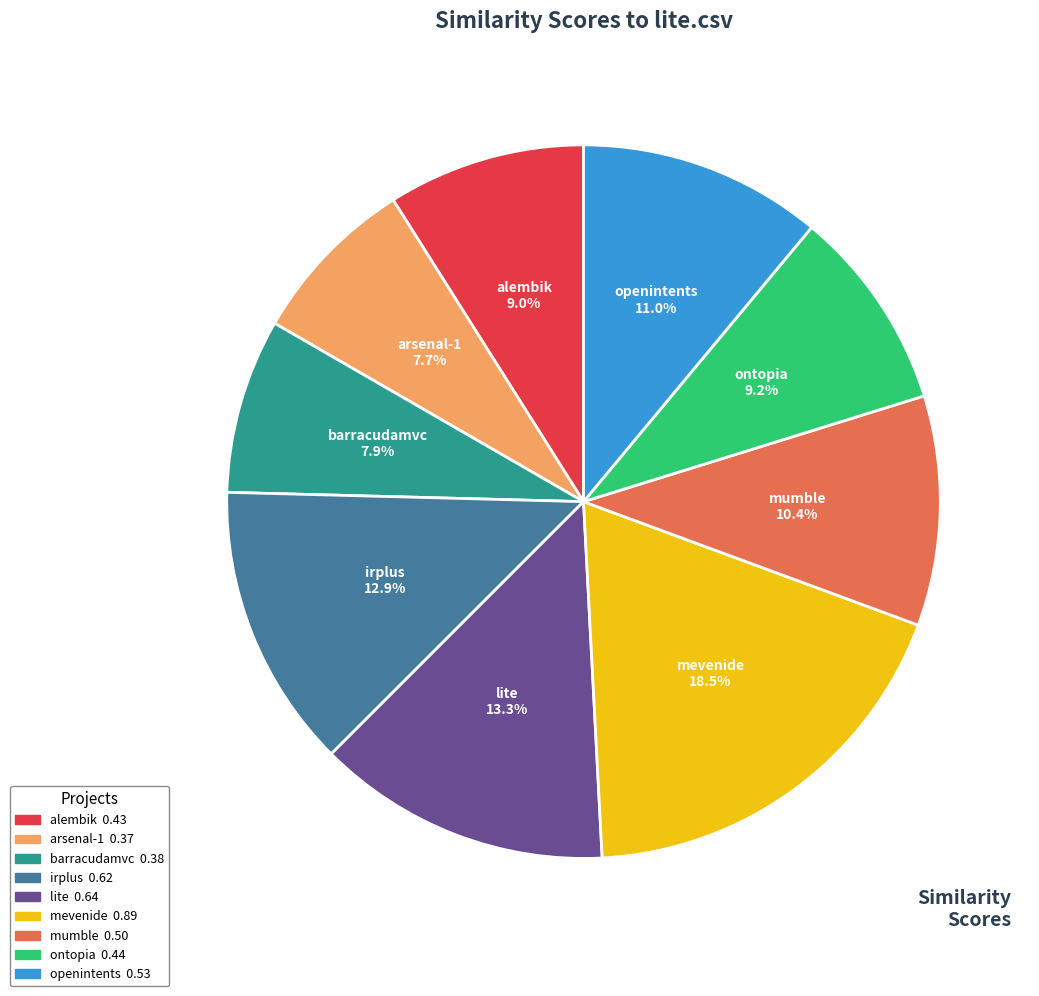

Is there a majority slice in this chart?

No